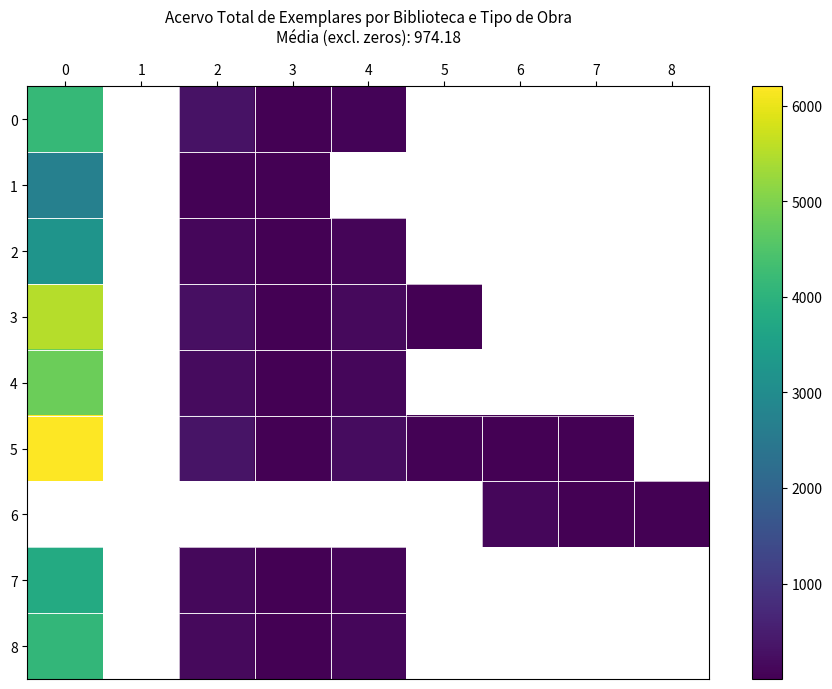

At which category does the chart reach its minimum across all series?

3